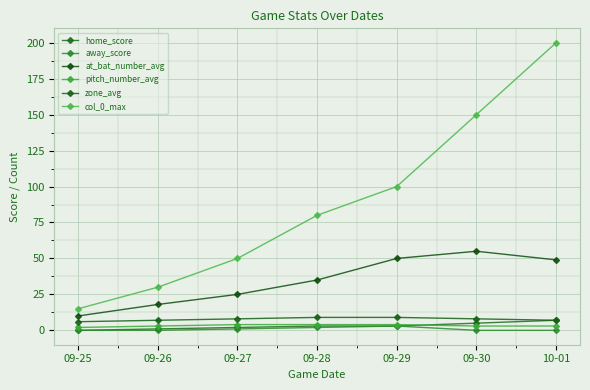

What is the value of the at_bat_number_avg point at the 7th from the left?

49